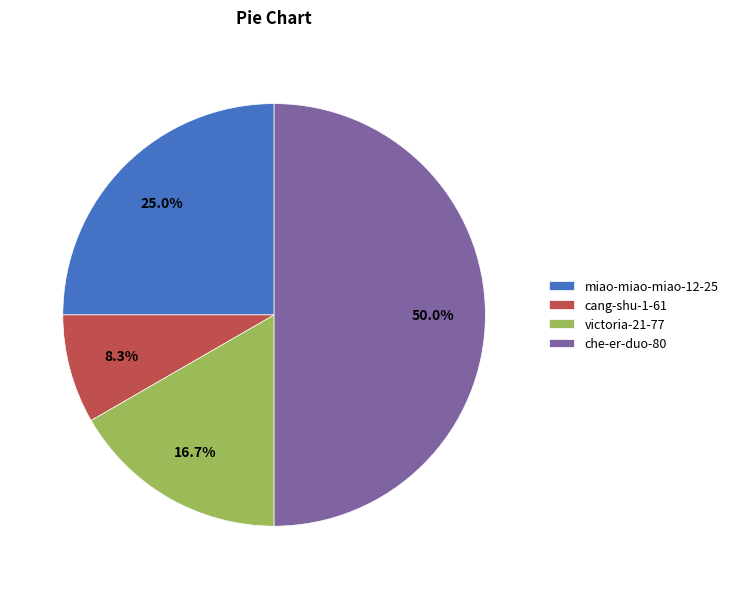

To the nearest percent, what is the difference between the largest and smallest slice percentages?

42%